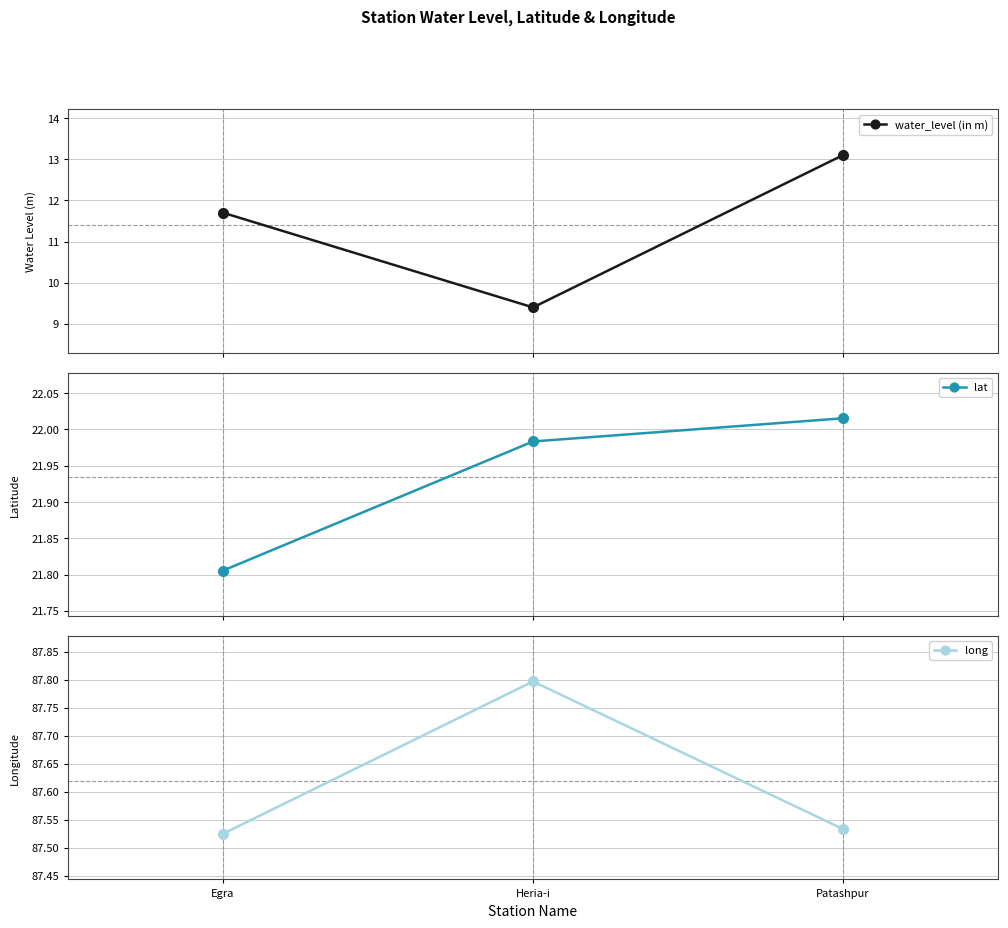

Which category has the lowest value in the water_level (in m) series?

Heria-i